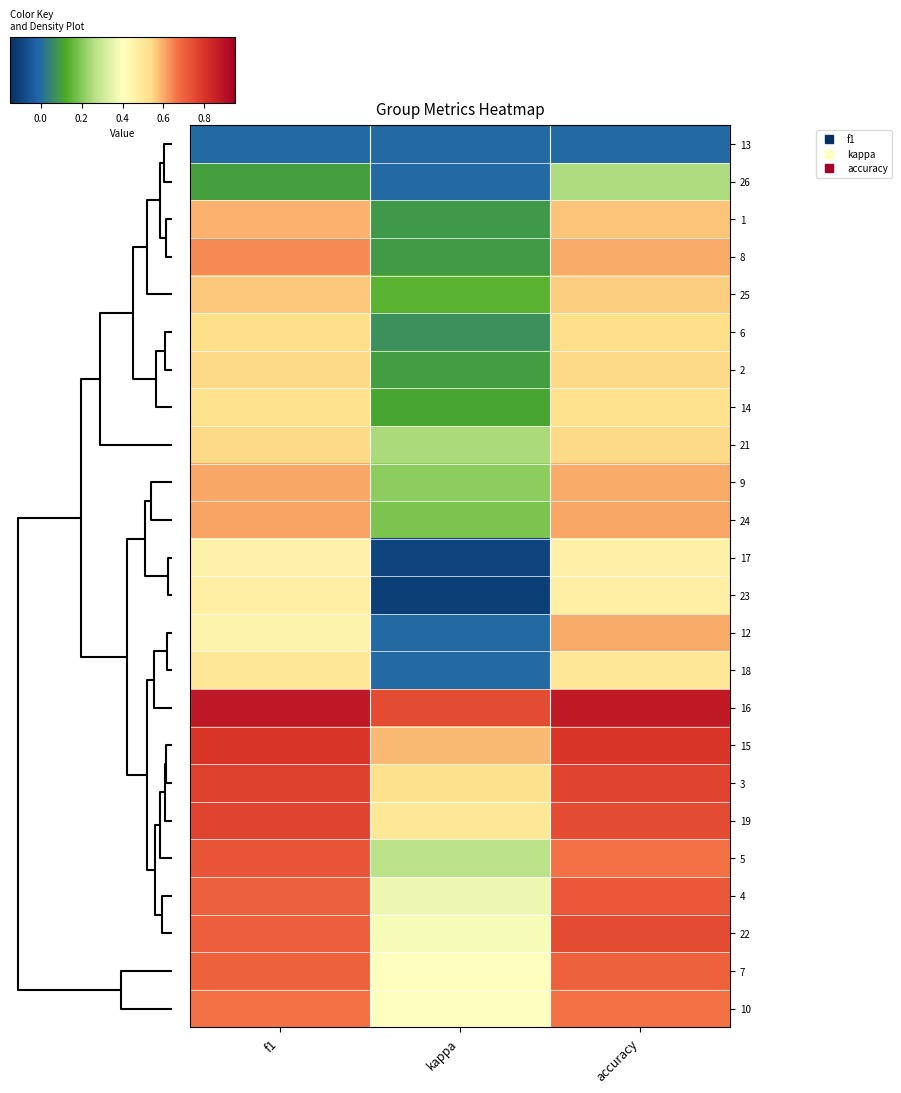

Reading left to right, list all the values displayed in this chart.

13: f1=0.0	kappa=0.0	accuracy=0.0
26: f1=0.1	kappa=0.0	accuracy=0.2
1: f1=0.6	kappa=0.1	accuracy=0.6
8: f1=0.6	kappa=0.1	accuracy=0.6
25: f1=0.6	kappa=0.1	accuracy=0.6
6: f1=0.5	kappa=0.1	accuracy=0.5
2: f1=0.5	kappa=0.1	accuracy=0.5
14: f1=0.5	kappa=0.1	accuracy=0.5
21: f1=0.5	kappa=0.2	accuracy=0.5
9: f1=0.6	kappa=0.2	accuracy=0.6
24: f1=0.6	kappa=0.2	accuracy=0.6
17: f1=0.5	kappa=-0.1	accuracy=0.5
23: f1=0.5	kappa=-0.1	accuracy=0.5
12: f1=0.5	kappa=0.0	accuracy=0.6
18: f1=0.5	kappa=0.0	accuracy=0.5
16: f1=0.9	kappa=0.8	accuracy=0.9
15: f1=0.8	kappa=0.6	accuracy=0.8
3: f1=0.8	kappa=0.5	accuracy=0.8
19: f1=0.8	kappa=0.5	accuracy=0.8
5: f1=0.7	kappa=0.3	accuracy=0.7
4: f1=0.7	kappa=0.4	accuracy=0.7
22: f1=0.7	kappa=0.4	accuracy=0.8
7: f1=0.7	kappa=0.4	accuracy=0.7
10: f1=0.7	kappa=0.4	accuracy=0.7